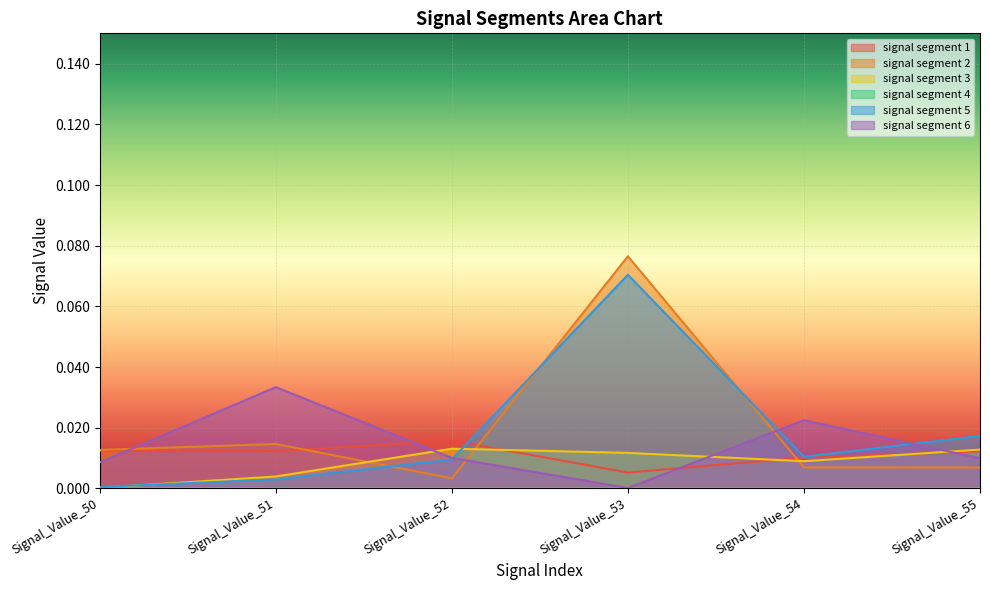

How many intersections are there between signal segment 6 and signal segment 1?

4